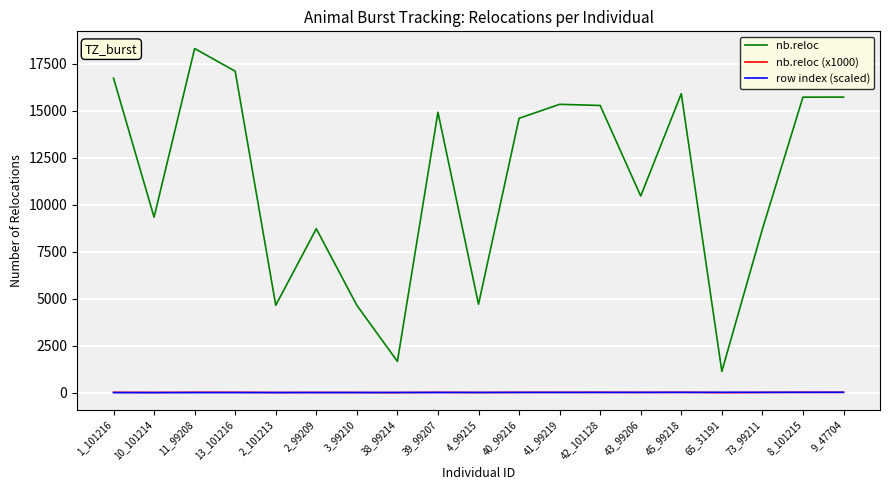

What is the maximum value shown in the chart?

18305.0